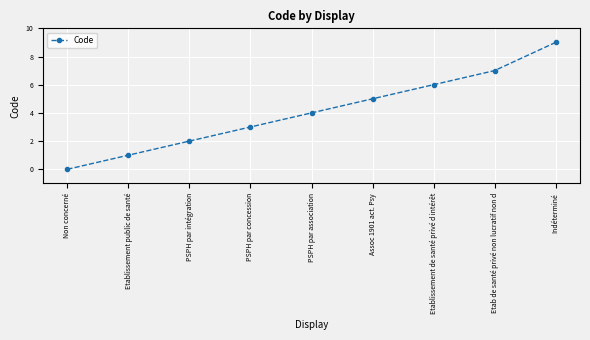

Reading left to right, what are all the values shown in this chart?

Non concerné=0	Etablissement public de santé=1	PSPH par intégration=2	PSPH par concession=3	PSPH par association=4	Assoc 1901 act. Psy=5	Etablissement de santé privé d intérêt=6	Etab de santé privé non lucratif non d=7	Indéterminé=9